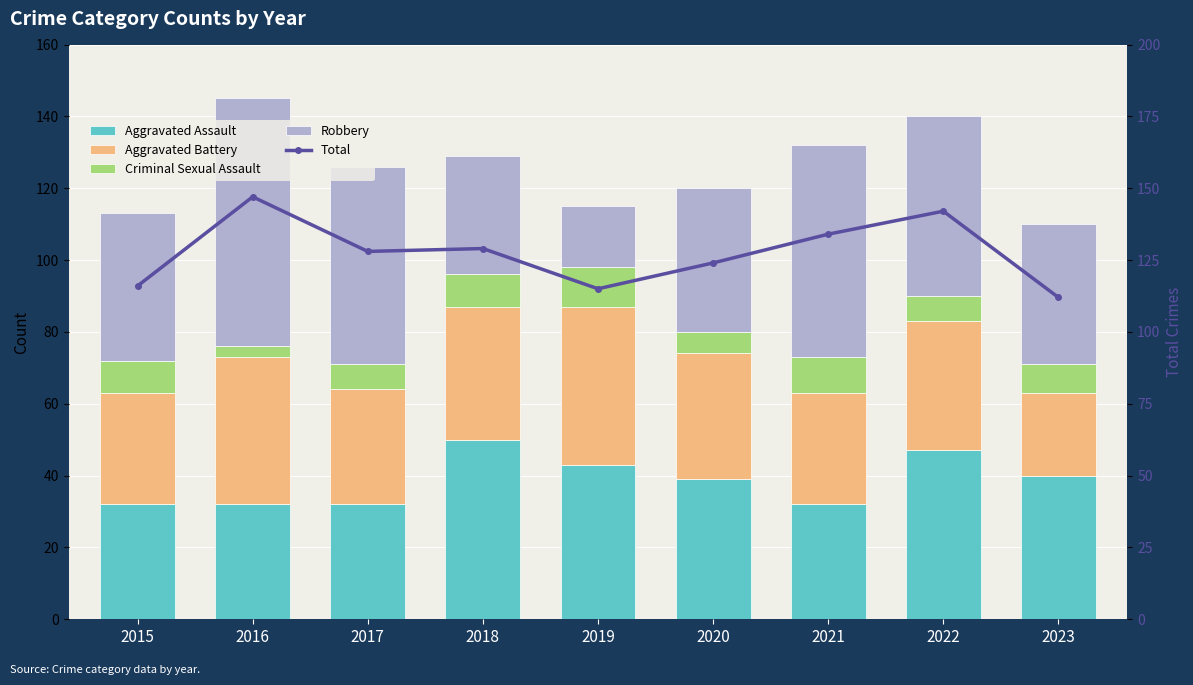

What is the average value of the Robbery series?

45